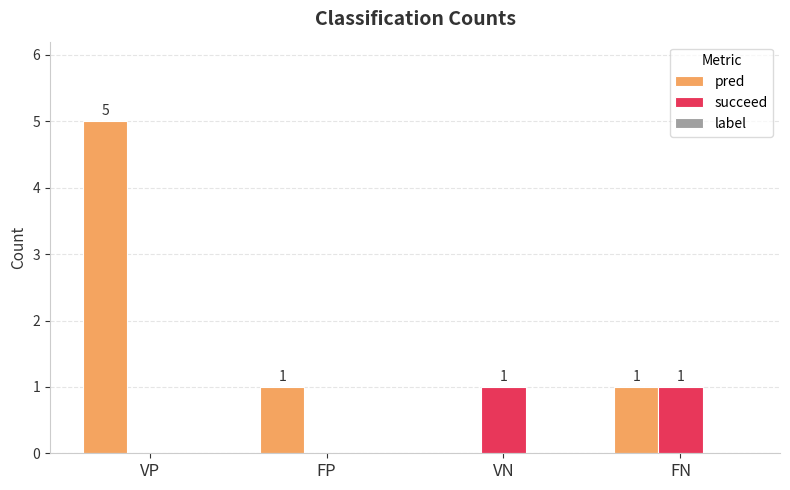

At which category is the sum across all series the highest?

VP